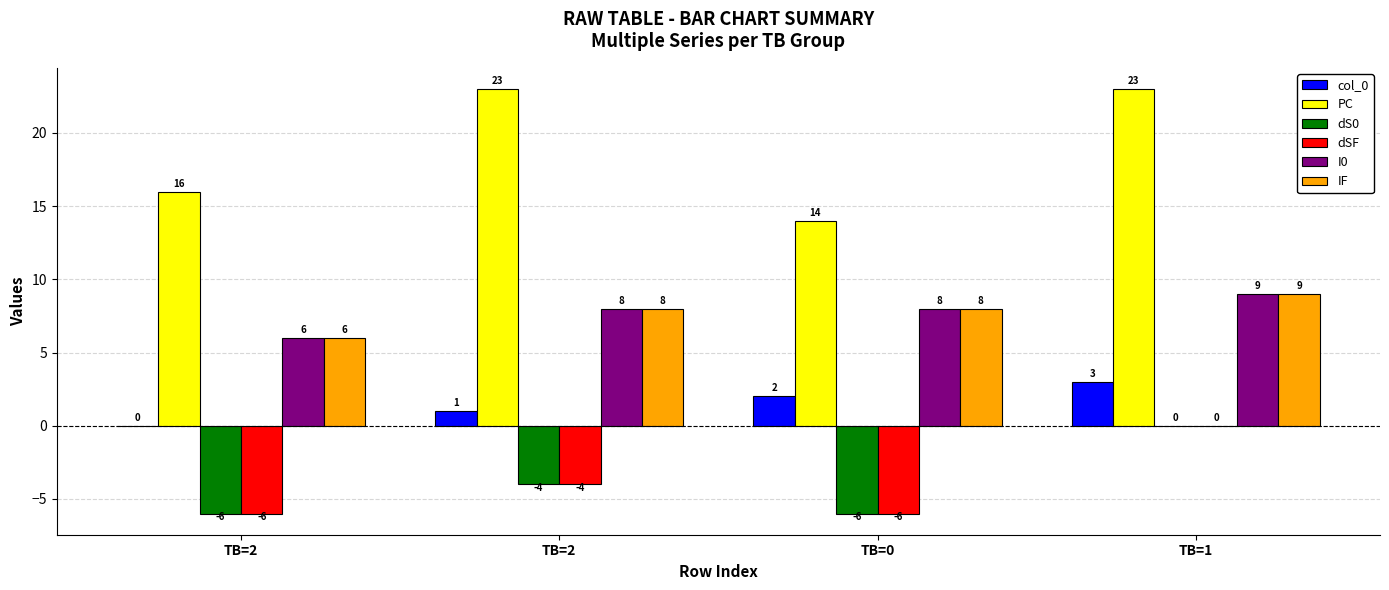

At how many categories does at least one series exceed 7?

4